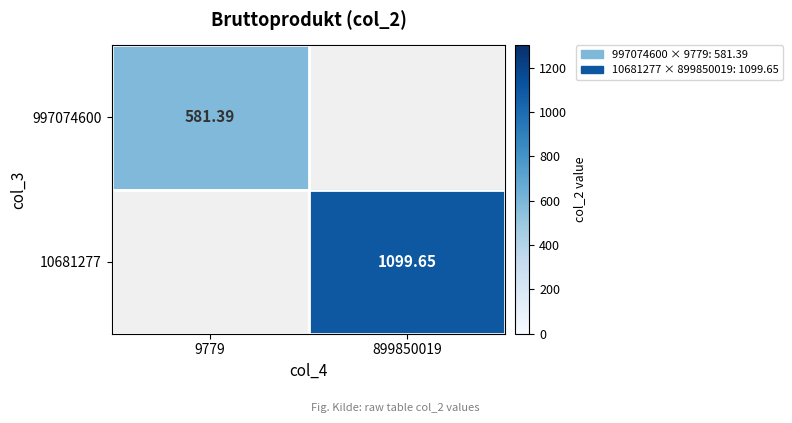

True or false: 997074600 has a value of 581.4 at 9779.

True